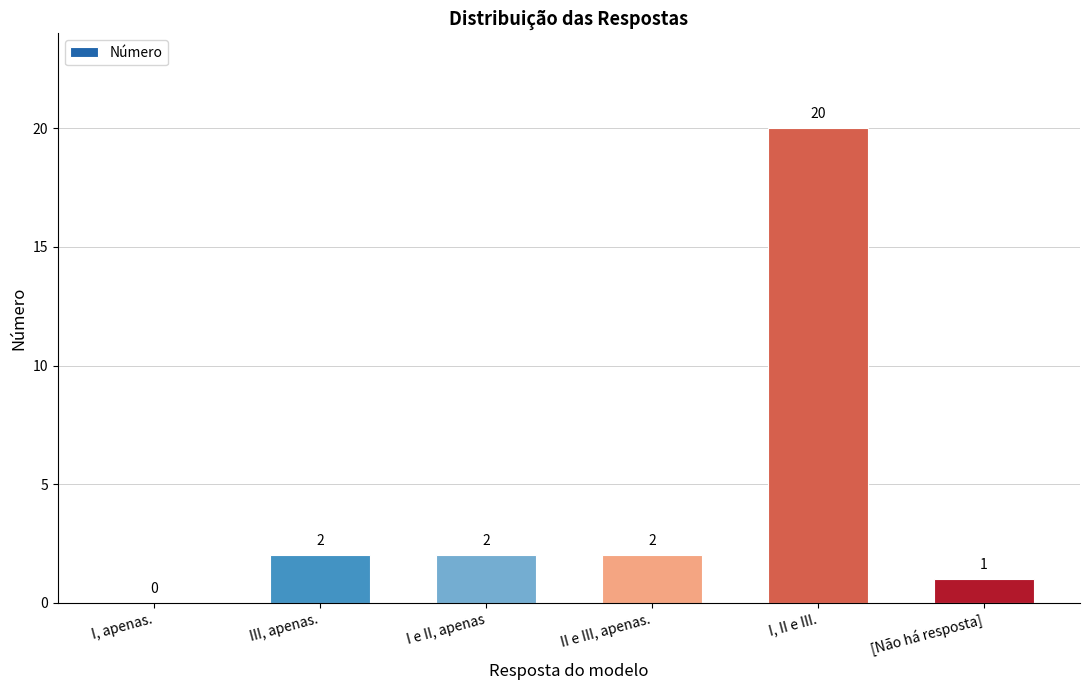

Reading left to right, transcribe all the data shown in this chart.

I, apenas.=0	III, apenas.=2	I e II, apenas=2	II e III, apenas.=2	I, II e III.=20	[Não há resposta]=1